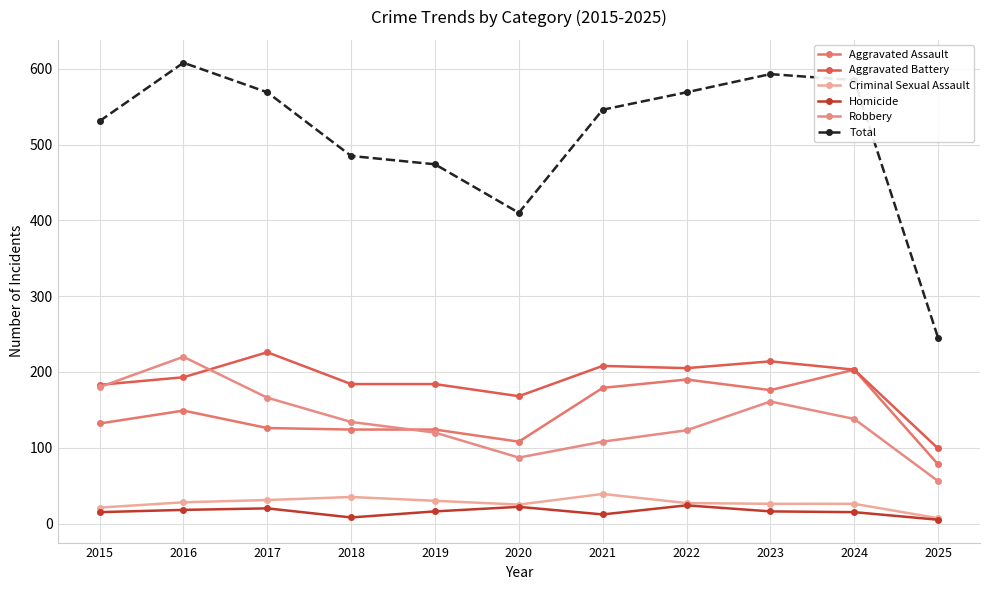

At which category is the sum across all series the highest?

2016